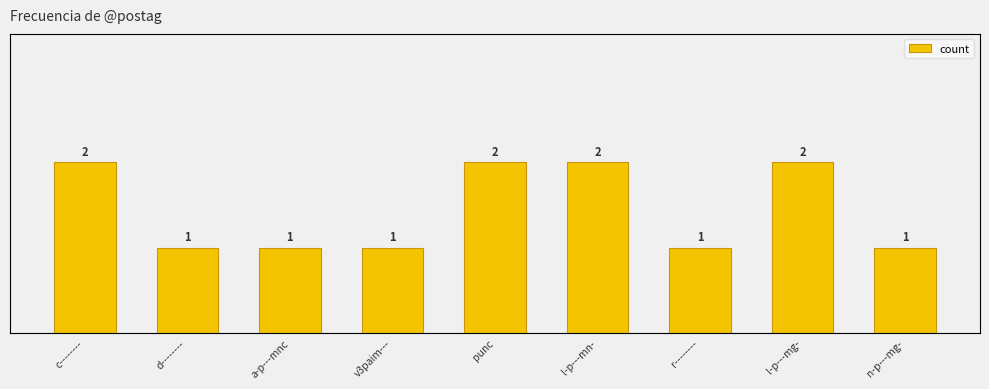

Where is the data nearest to the value 1?

d--------